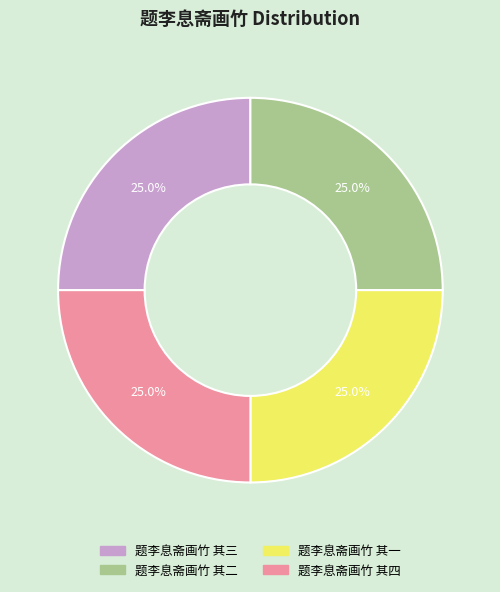

Is there a majority slice in this chart?

No